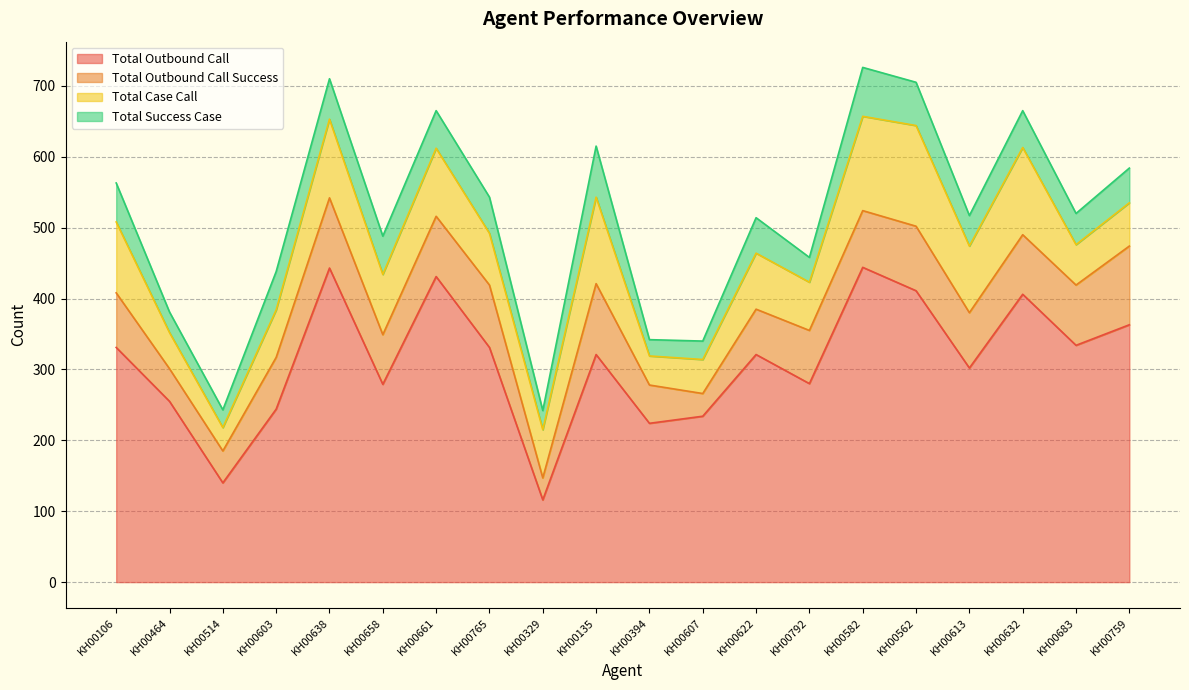

What is the difference between the Total Success Case values at KH00759 and KH00329?

22